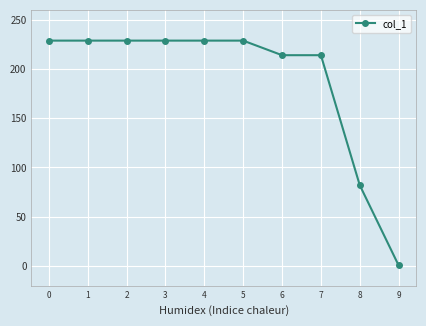

Reading left to right, list all the values displayed in this chart.

228.8	228.8	228.8	228.8	228.8	228.8	214.0	214.0	82.0	0.6